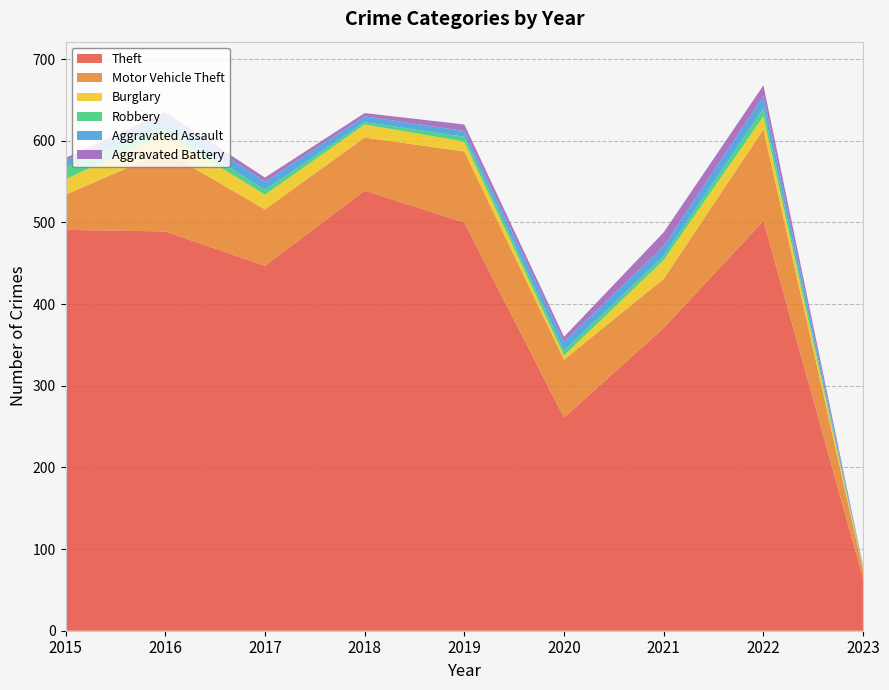

Reading right to left, what are all the values shown in this chart?

Theft: 64	502	371	261	500	539	447	489	491
Motor Vehicle Theft: 10	112	60	71	87	65	69	98	43
Burglary: 2	16	23	5	12	16	18	22	19
Robbery: 1	10	5	6	6	3	6	8	15
Aggravated Assault: 1	15	12	11	7	7	10	13	8
Aggravated Battery: 1	13	17	6	8	4	5	5	3